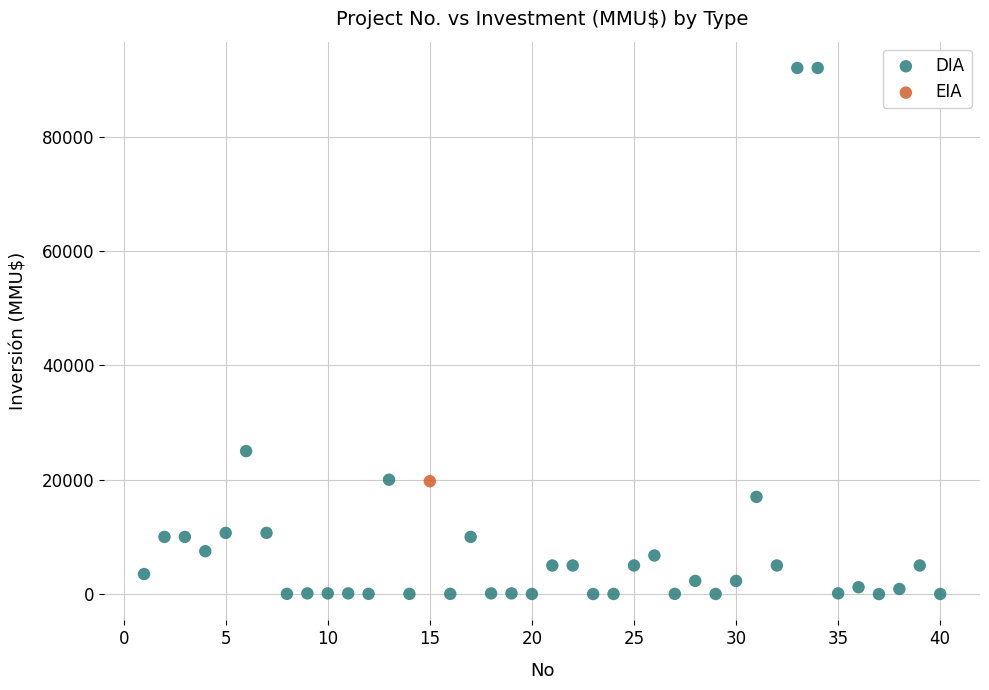

What are all the series names shown in the legend?

DIA, EIA